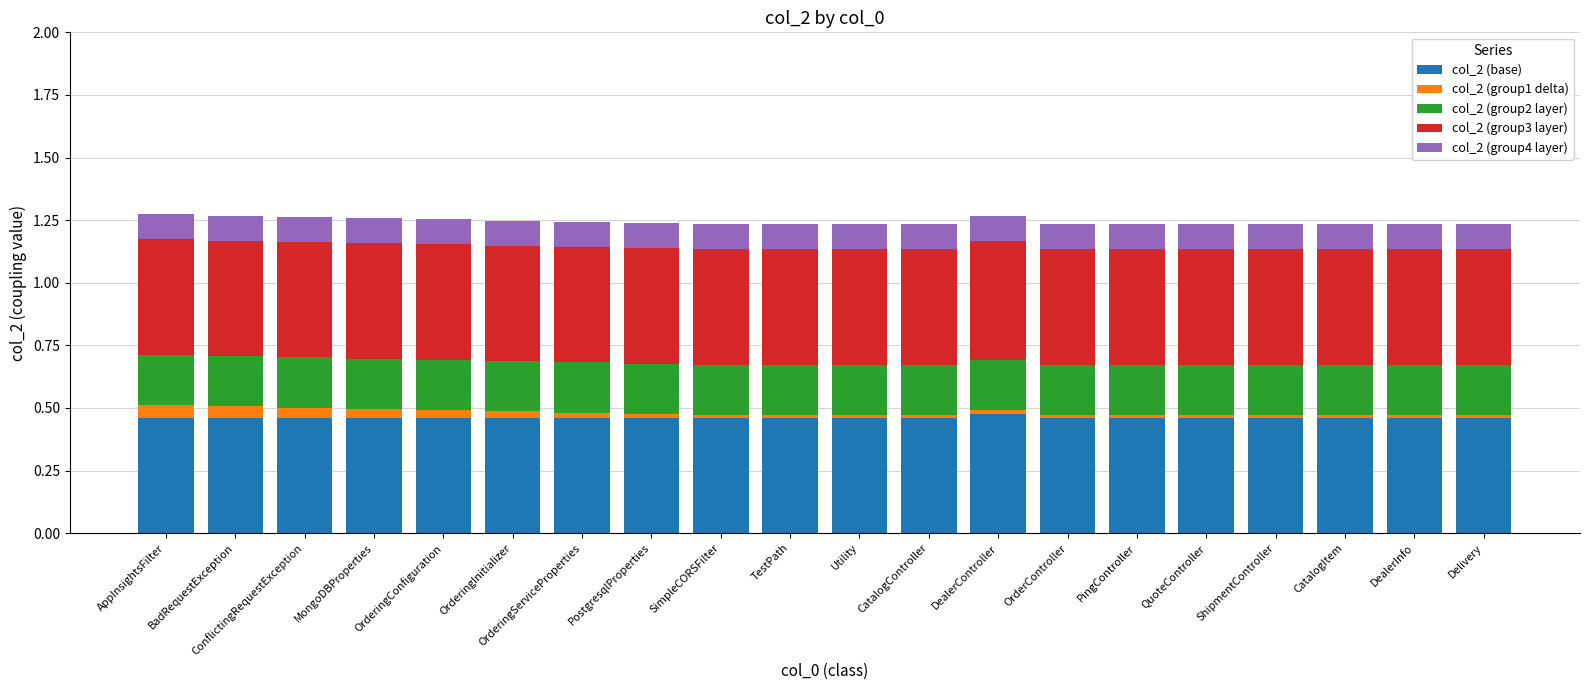

What is the total value across all series at ShipmentController?

1.2